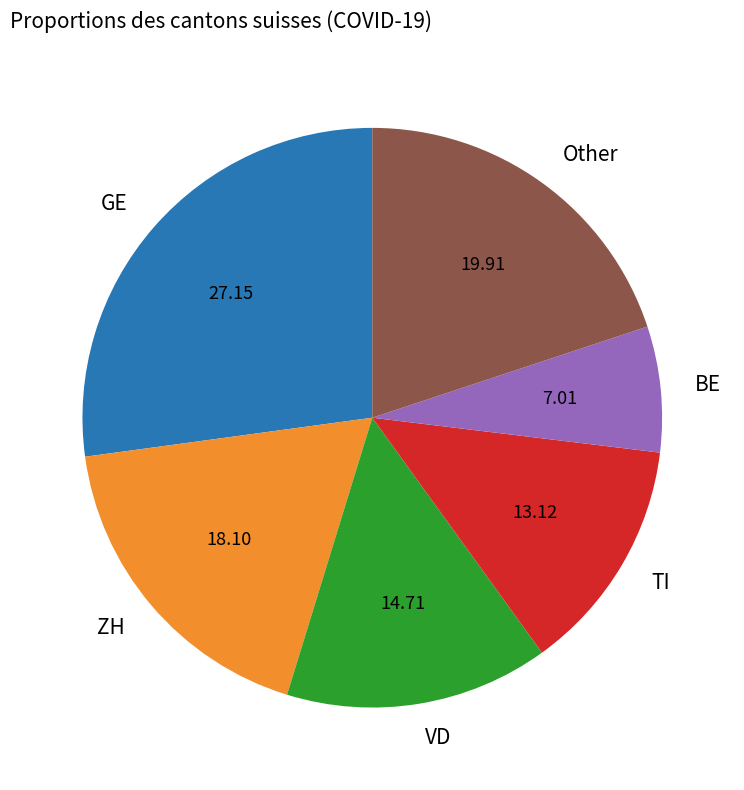

Is there any slice that represents more than half of the pie?

No